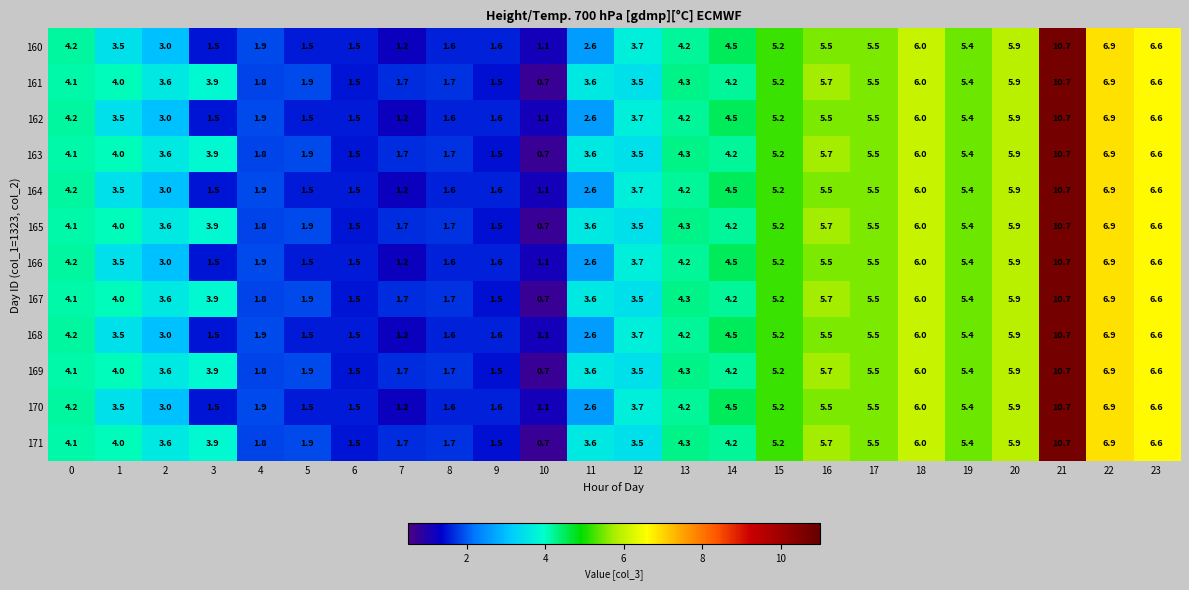

What is the maximum value shown in the chart?

10.7